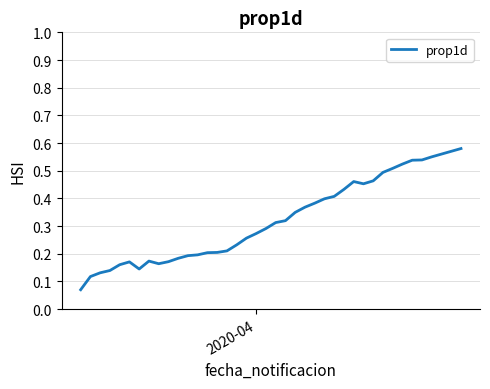

How many lines are shown in the chart?

1